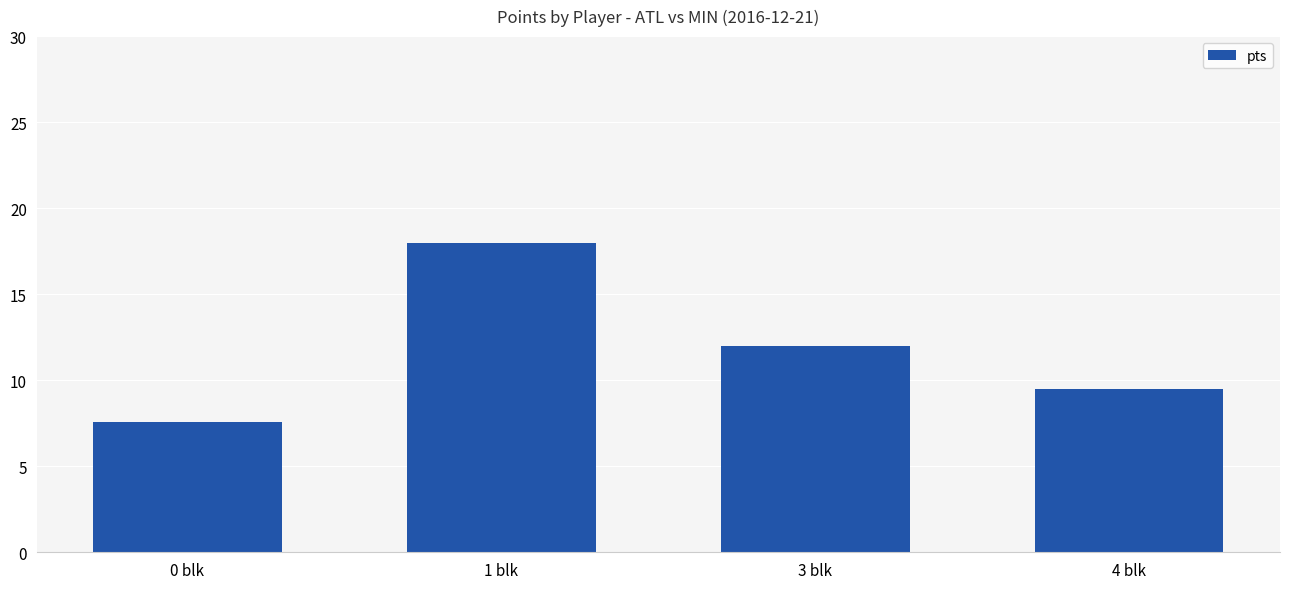

How many bars are there in total?

4